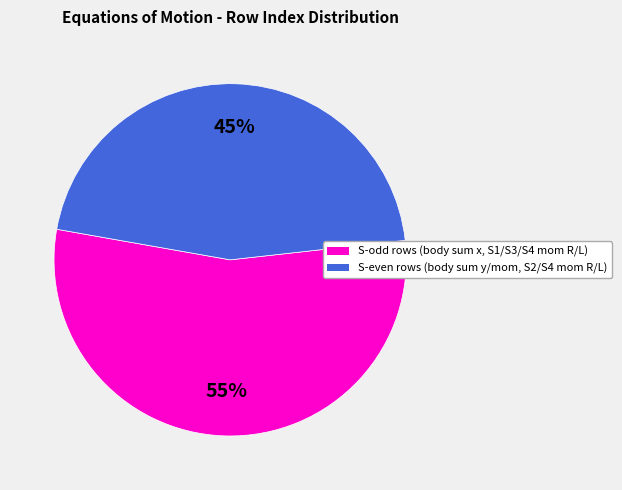

To the nearest percent, what is the average slice percentage?

50%